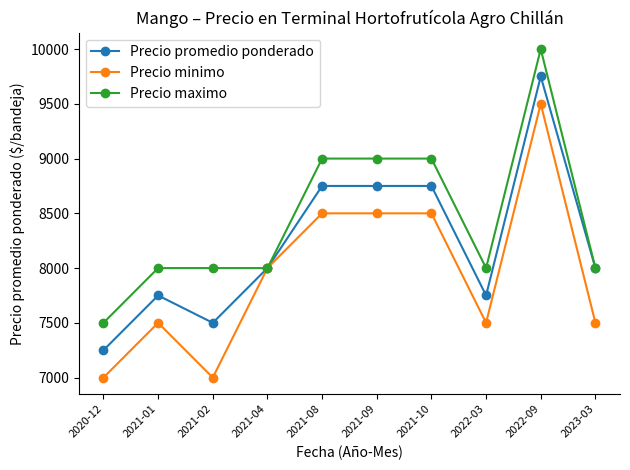

What value does the Precio maximo series have at 2022-03, to the nearest 100?

8000